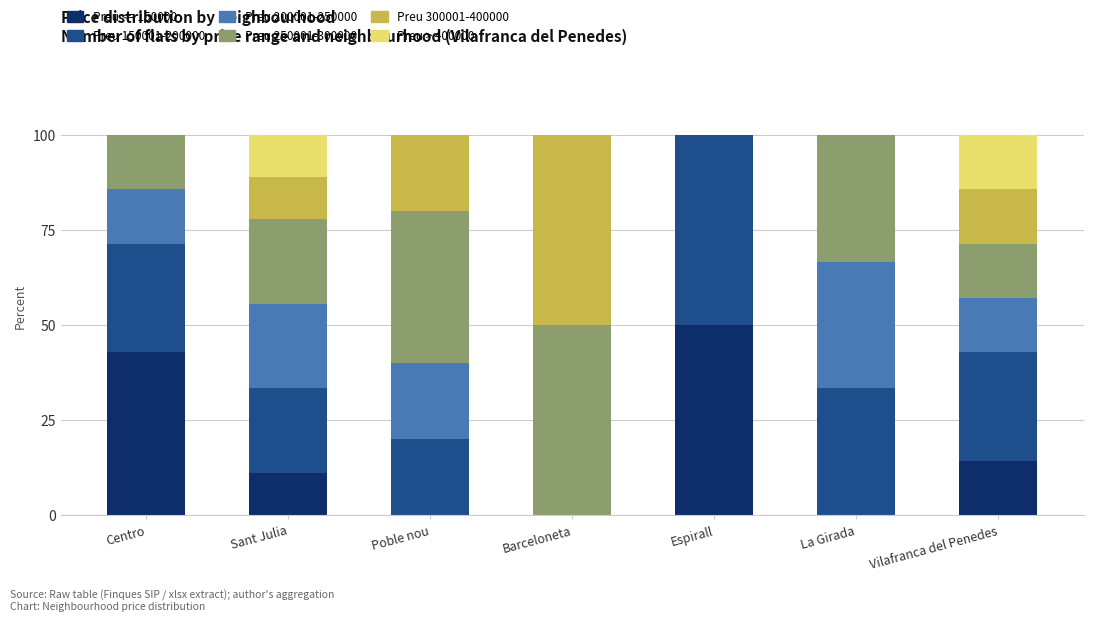

What is the sum of the Preu <= 150000 values at Barceloneta and Sant Julia?

11.1